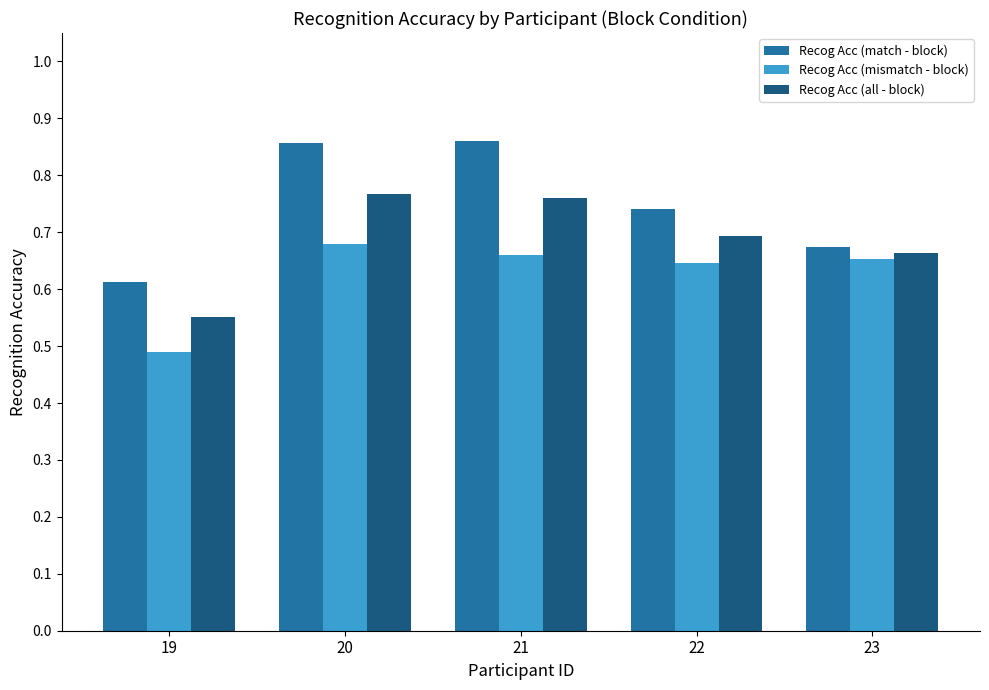

Is it true that Recog Acc (mismatch - block) equals 0.7 at 21?

True